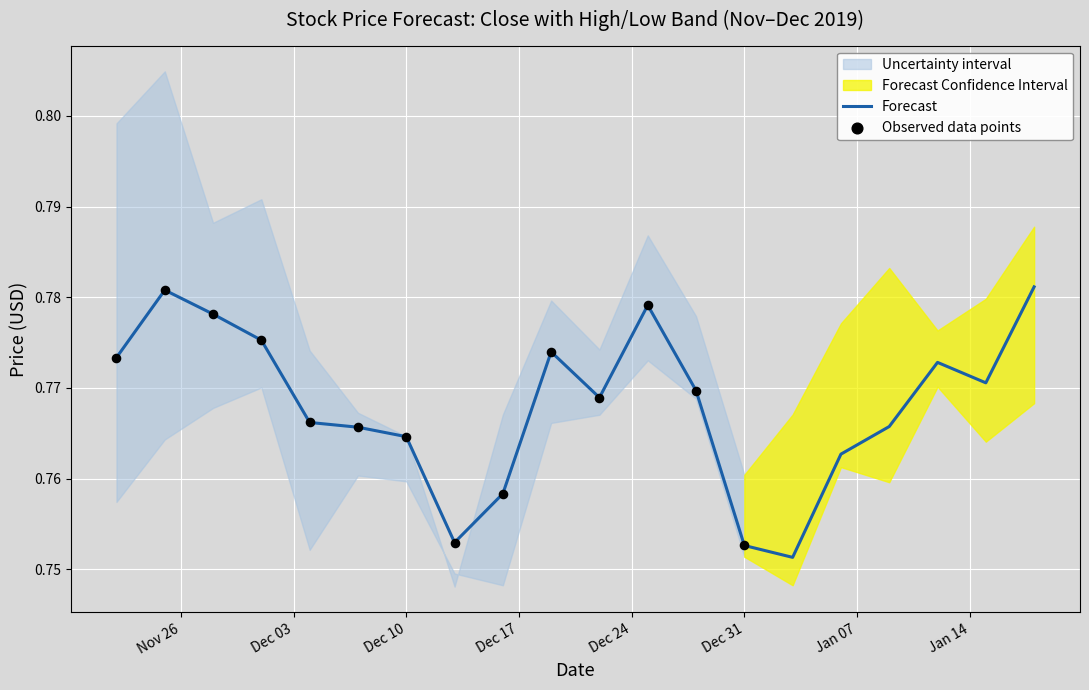

What is the total value across all series at 8?

2.3